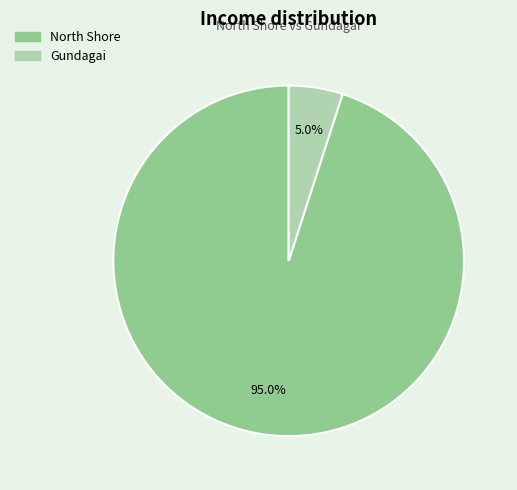

What percentage do North Shore and Gundagai together represent?

100.0%